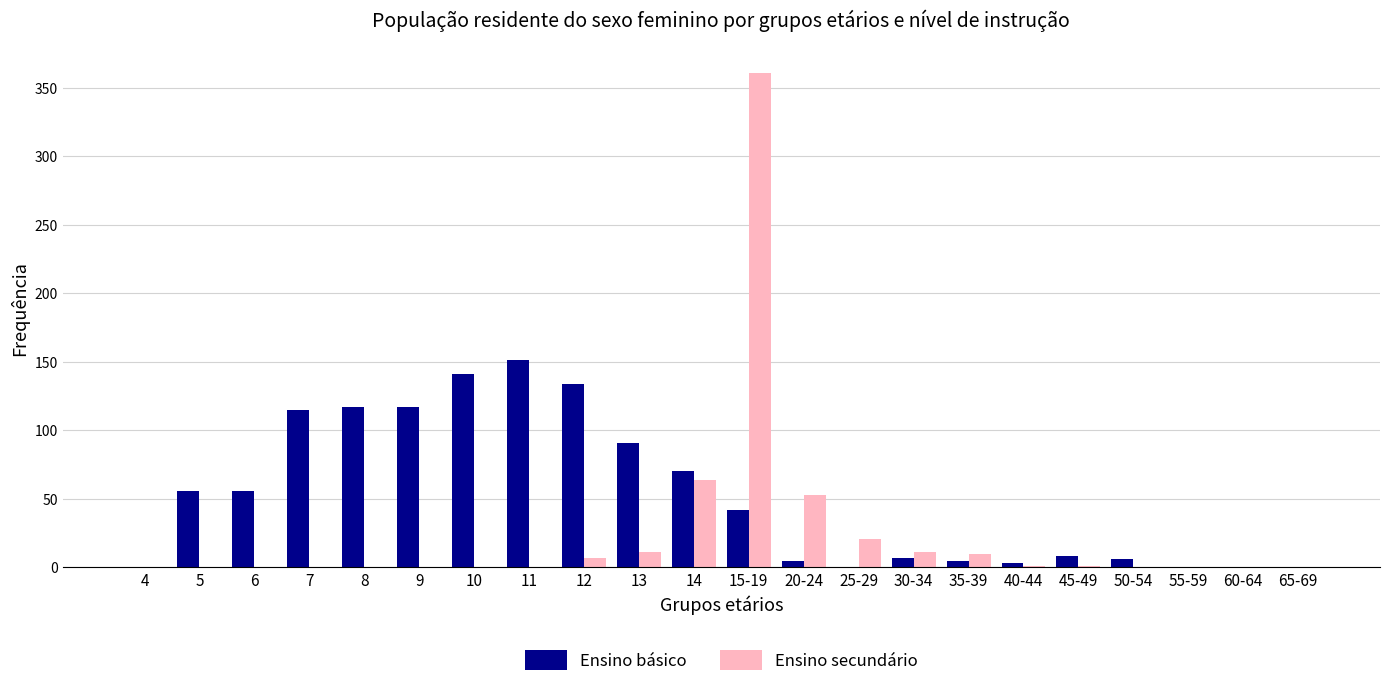

At which category is the sum across all series the highest?

15-19